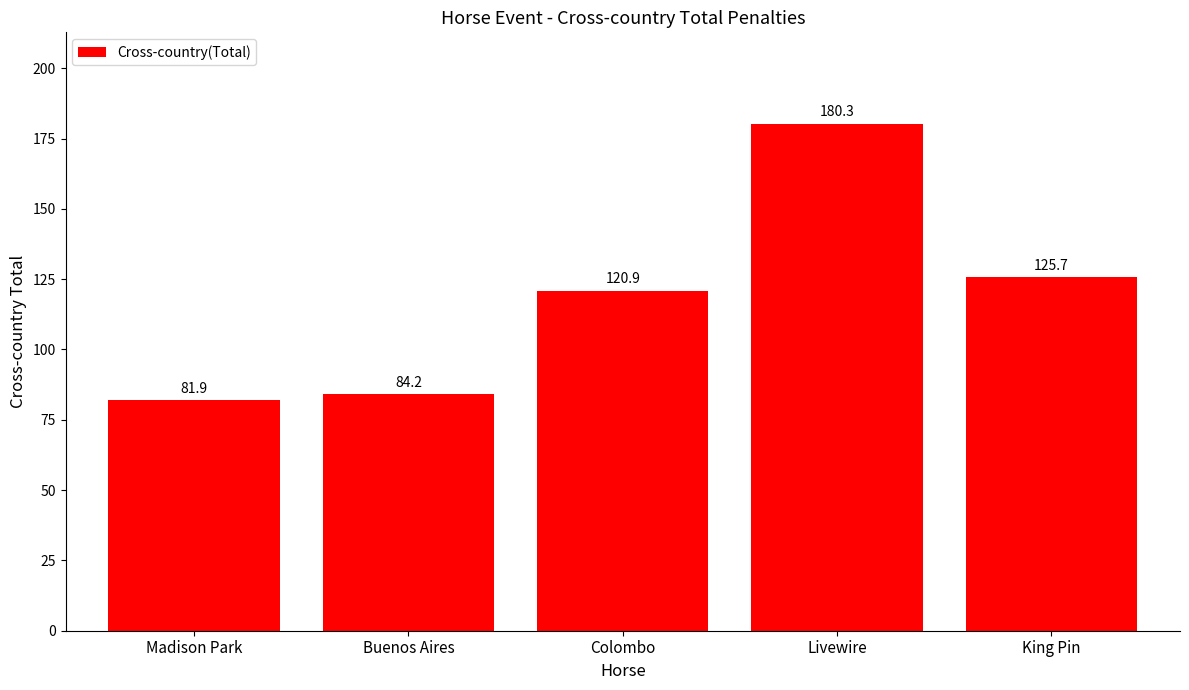

How many series are shown in this chart?

1